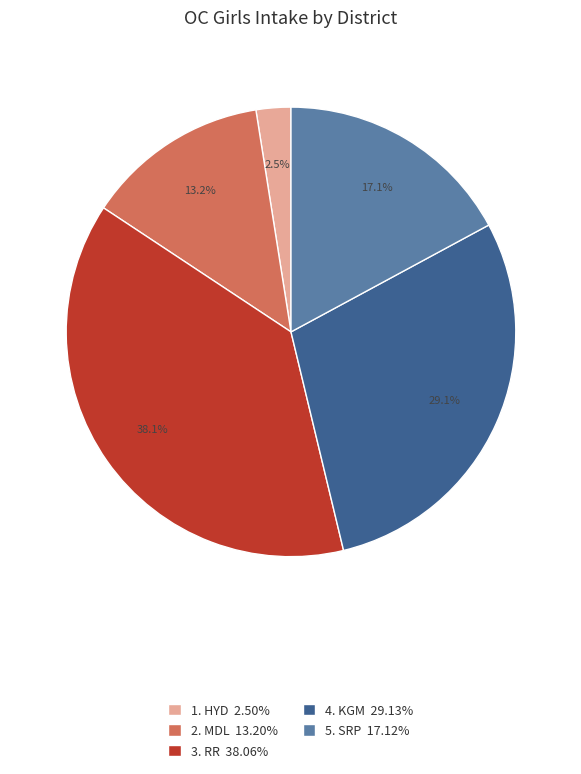

Is there a majority slice in this chart?

No